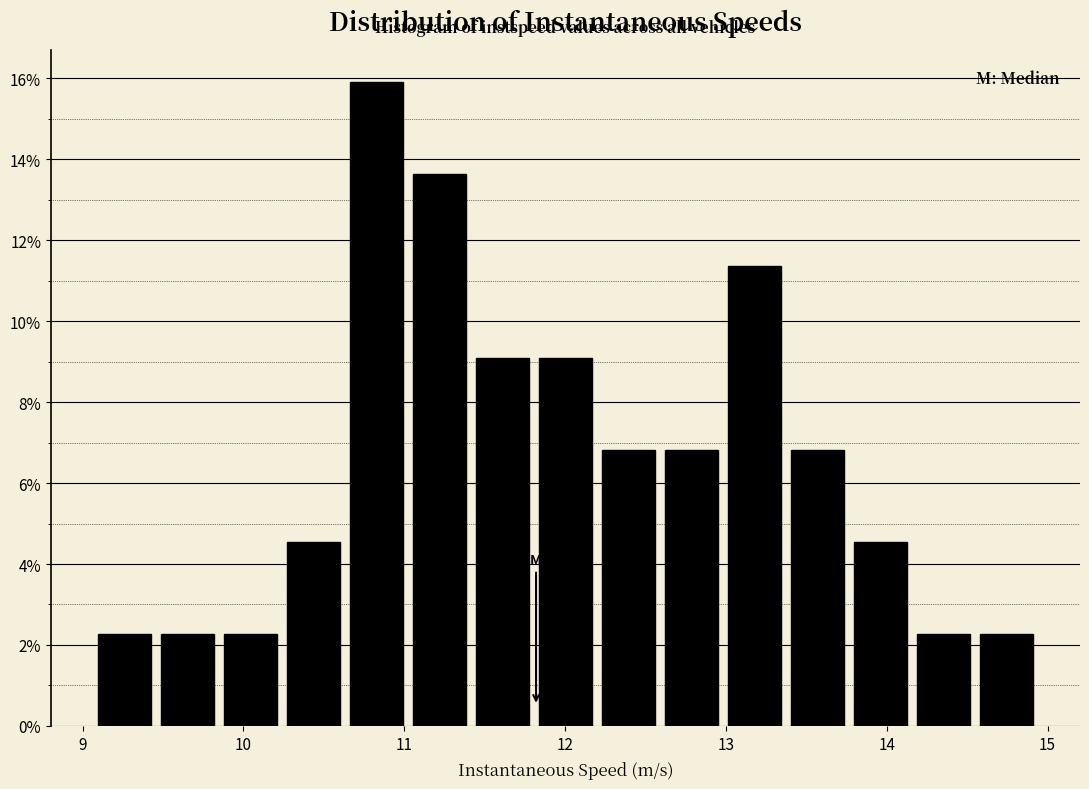

Around what value on the x-axis is the tallest bar? Give the approximate position of its centre, as read against the axis.

10.8